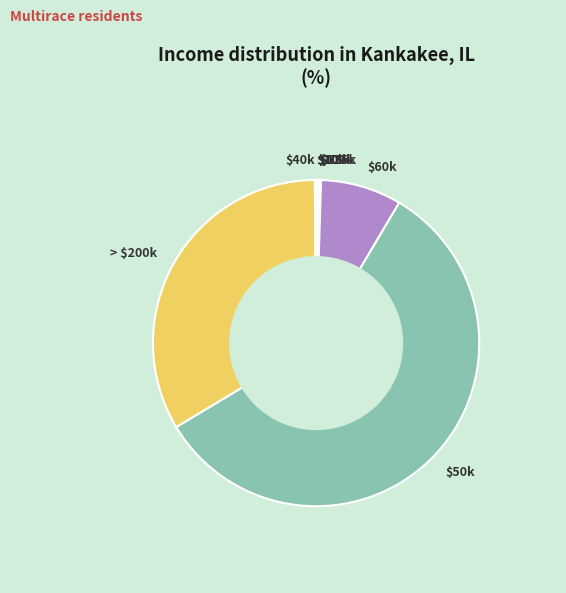

What is the largest slice in the pie chart?

$50k